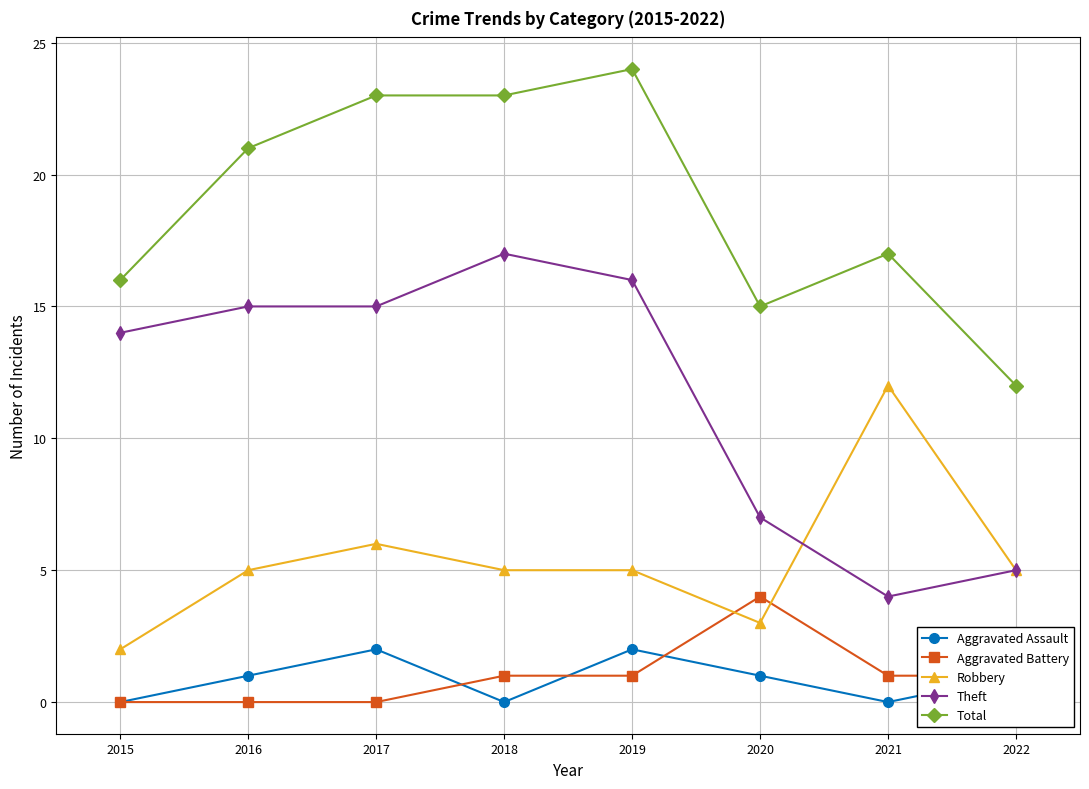

Which series changed the most between 2021 and 2022?

Robbery